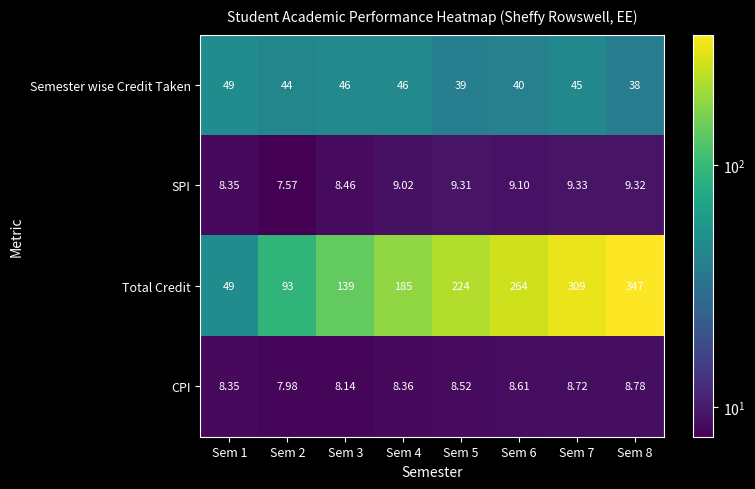

At Sem 7, list the series in order from largest to smallest.

Total Credit, Semester wise Credit Taken, SPI, CPI